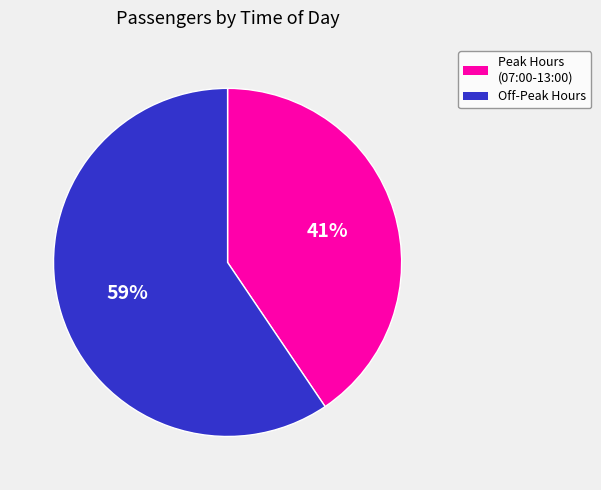

To the nearest percent, what is the average slice percentage?

50%